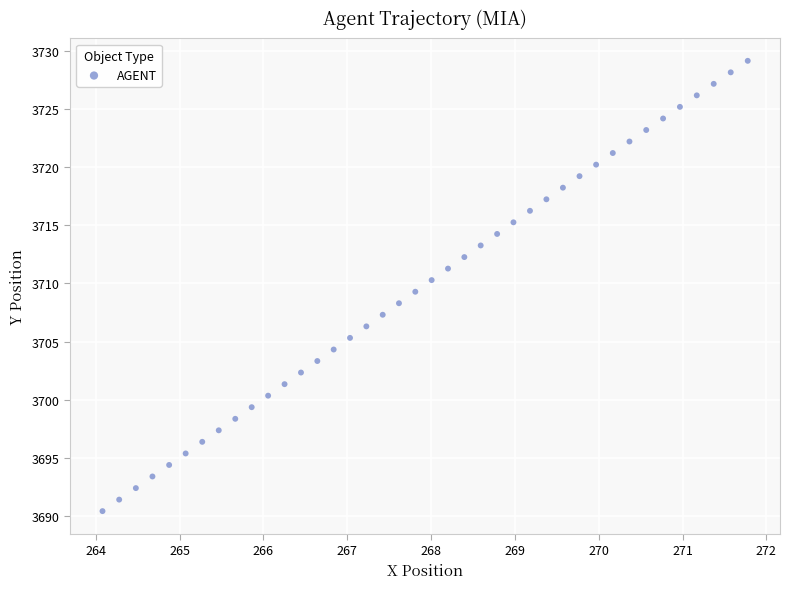

What is the range of Y values (max minus min)?

38.7